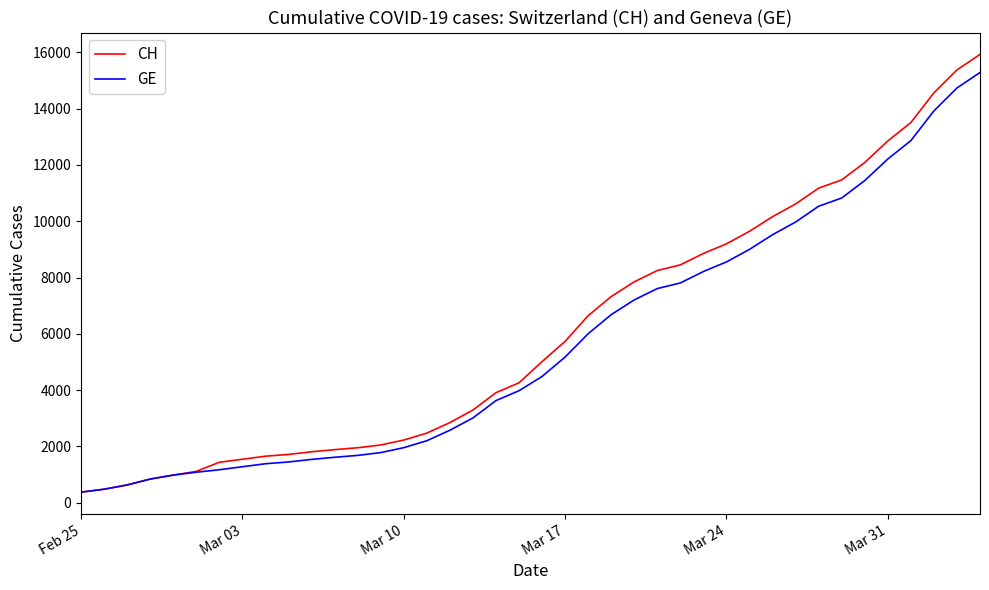

Which series has the largest range (max minus min)?

CH